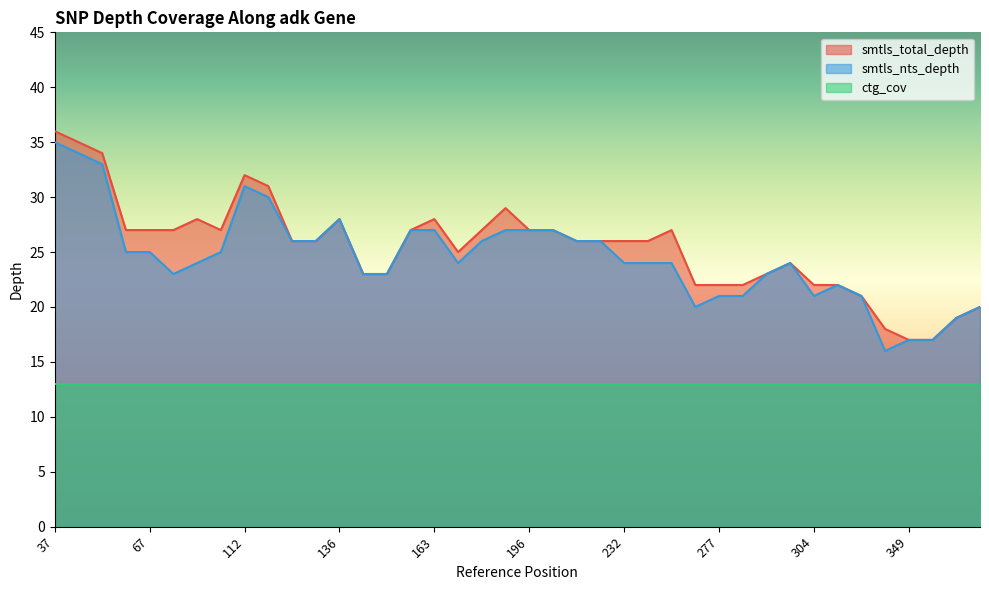

Which series changed the most between 136 and 220?

smtls_total_depth